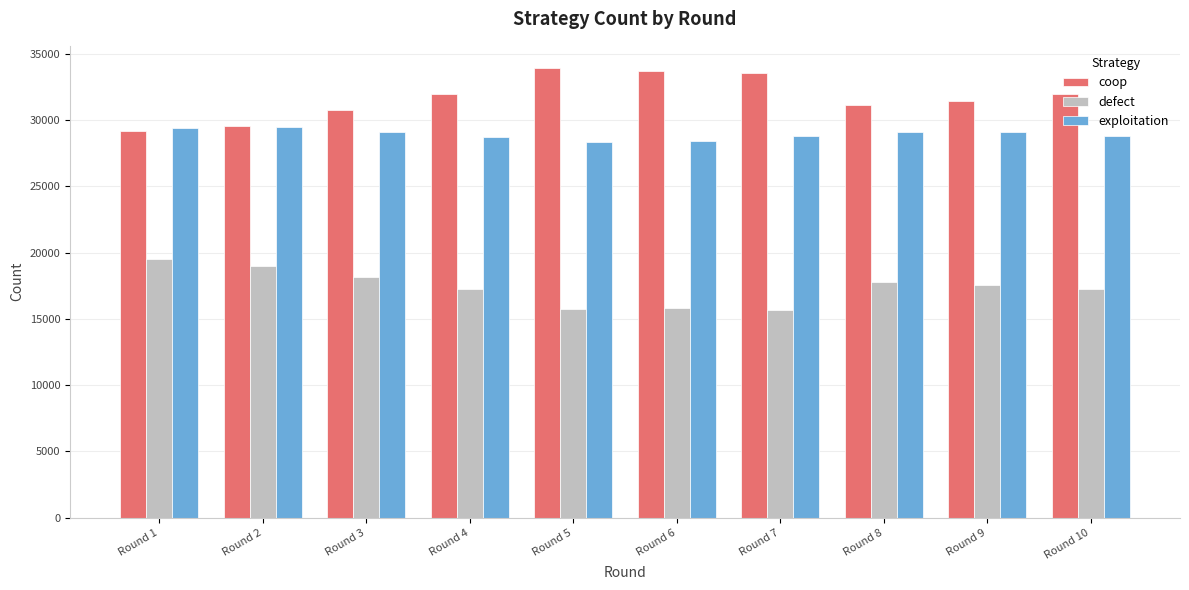

What is the difference between the maximum and minimum values in the exploitation series?

1139